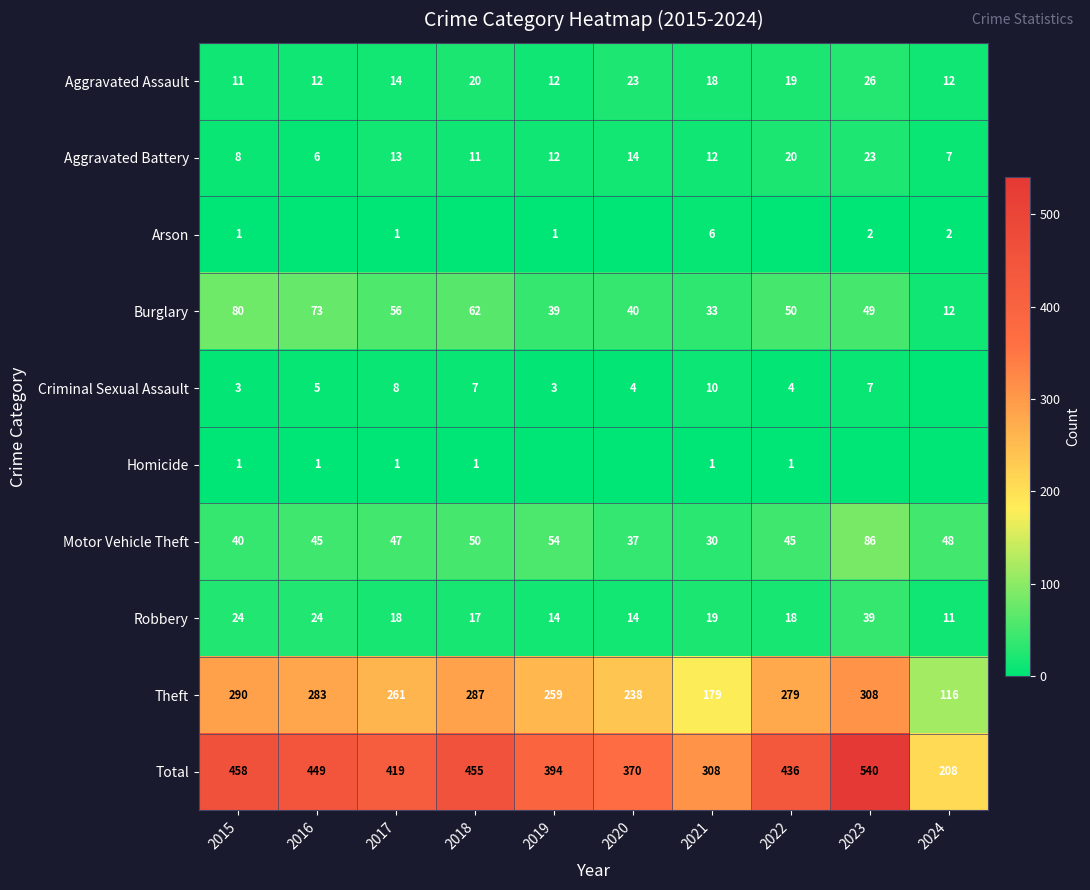

Which has a higher value, 2023 or 2018?

2023